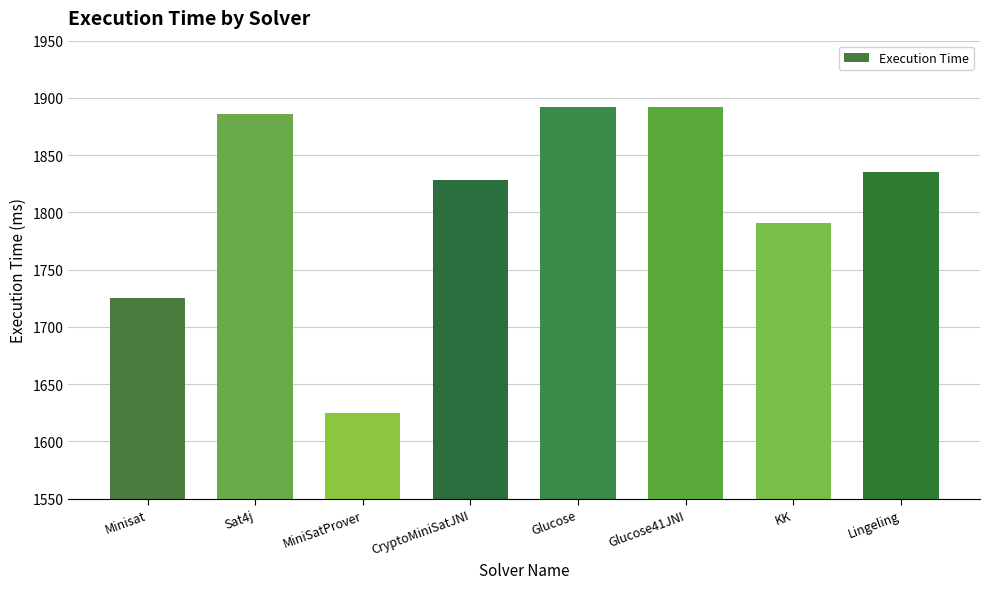

Is it true that the value at KK is 2501?

False